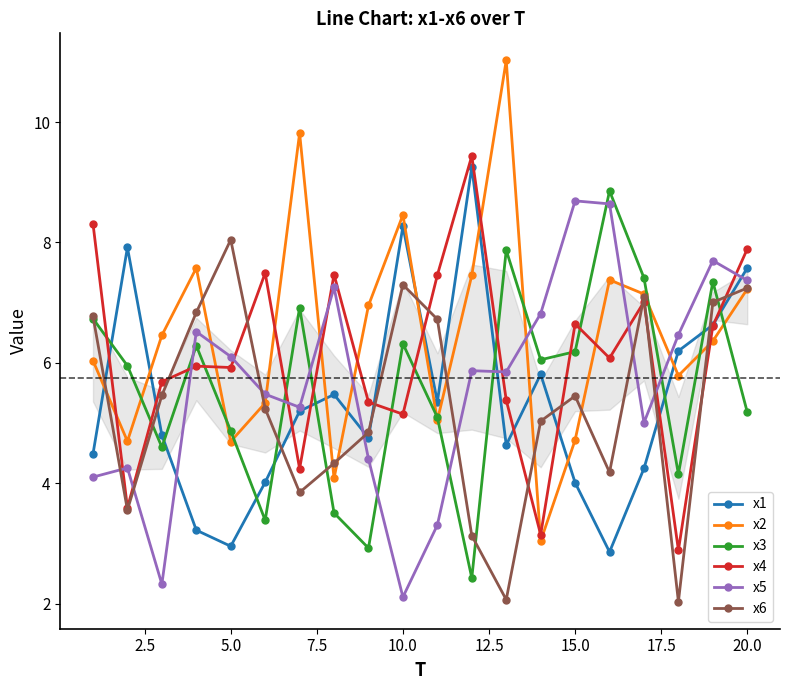

After their last crossing, which series has the higher values: x5 or x3?

x5